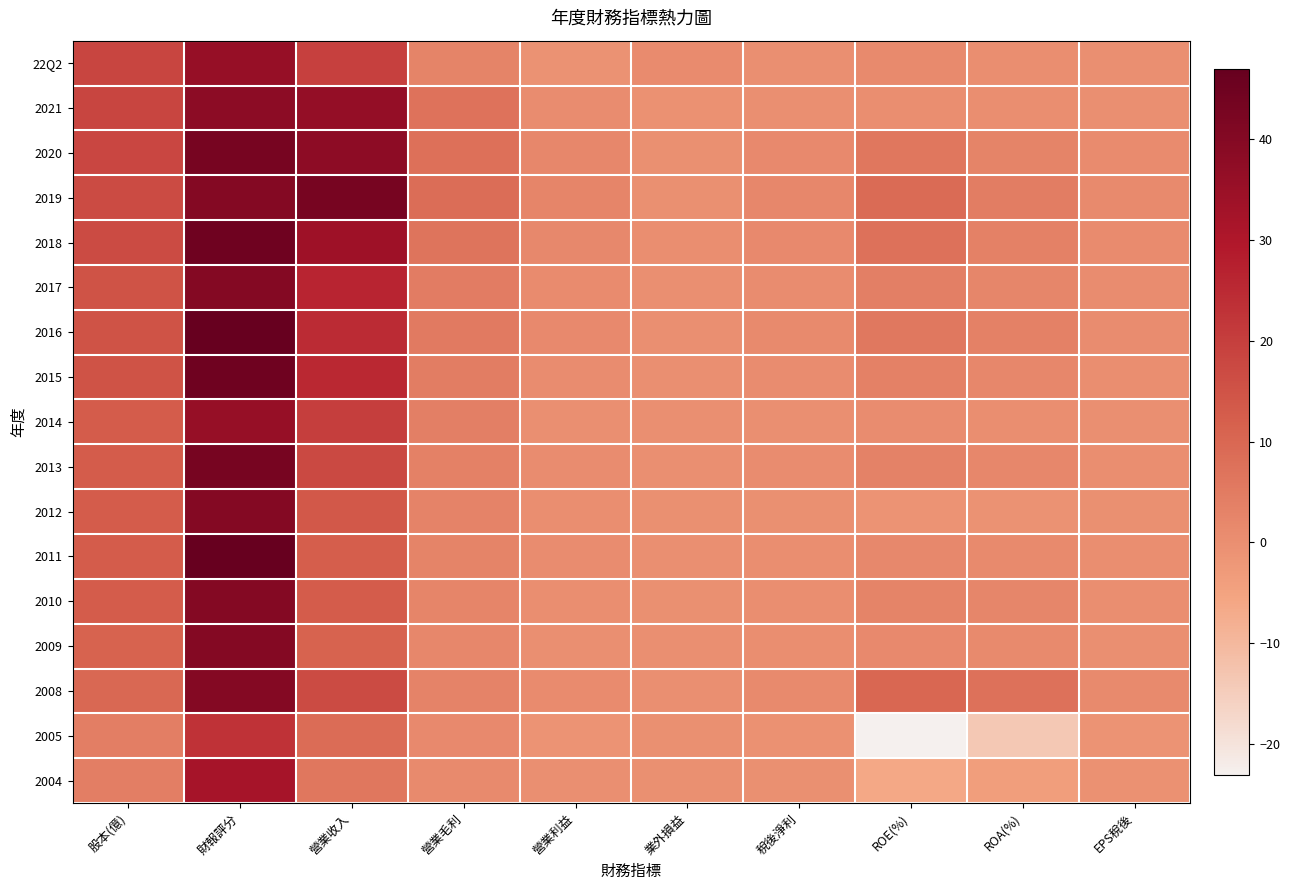

Reading right to left, extract all data points from this chart.

22Q2: EPS稅後=0.1	ROA(%)=0.4	ROE(%)=1.0	稅後淨利=0.1	業外損益=0.8	營業利益=-0.7	營業毛利=2.9	營業收入=19.5	財報評分=36.0	股本(億)=18.3
2021: EPS稅後=0.1	ROA(%)=0.2	ROE(%)=0.4	稅後淨利=0.1	業外損益=-0.5	營業利益=0.6	營業毛利=7.0	營業收入=36.1	財報評分=38.0	股本(億)=18.3
2020: EPS稅後=0.8	ROA(%)=2.8	ROE(%)=5.9	稅後淨利=1.4	業外損益=-0.1	營業利益=1.9	營業毛利=7.8	營業收入=37.8	財報評分=43.0	股本(億)=18.1
2019: EPS稅後=1.2	ROA(%)=4.5	ROE(%)=9.0	稅後淨利=2.1	業外損益=-0.1	營業利益=2.5	營業毛利=8.4	營業收入=43.0	財報評分=40.0	股本(億)=17.1
2018: EPS稅後=0.9	ROA(%)=3.7	ROE(%)=7.5	稅後淨利=1.5	業外損益=0.3	營業利益=1.7	營業毛利=6.8	營業收入=33.9	財報評分=45.0	股本(億)=17.1
2017: EPS稅後=0.5	ROA(%)=2.1	ROE(%)=4.0	稅後淨利=0.7	業外損益=0.1	營業利益=0.8	營業毛利=4.8	營業收入=26.4	財報評分=40.0	股本(億)=15.2
2016: EPS稅後=0.7	ROA(%)=3.5	ROE(%)=5.8	稅後淨利=1.0	業外損益=0.1	營業利益=1.3	營業毛利=5.2	營業收入=24.7	財報評分=47.0	股本(億)=15.2
2015: EPS稅後=0.4	ROA(%)=2.0	ROE(%)=3.5	稅後淨利=0.6	業外損益=0.1	營業利益=0.6	營業毛利=4.5	營業收入=25.6	財報評分=45.0	股本(億)=15.2
2014: EPS稅後=0.1	ROA(%)=0.3	ROE(%)=0.6	稅後淨利=0.1	業外損益=0.0	營業利益=0.2	營業毛利=3.9	營業收入=20.1	財報評分=36.0	股本(億)=12.9
2013: EPS稅後=0.3	ROA(%)=1.9	ROE(%)=3.3	稅後淨利=0.5	業外損益=0.0	營業利益=0.6	營業毛利=3.7	營業收入=17.2	財報評分=43.0	股本(億)=12.9
2012: EPS稅後=-0.1	ROA(%)=-0.8	ROE(%)=-1.2	稅後淨利=-0.2	業外損益=-0.3	營業利益=0.3	營業毛利=3.0	營業收入=13.8	財報評分=40.0	股本(億)=12.9
2011: EPS稅後=0.2	ROA(%)=1.3	ROE(%)=1.7	稅後淨利=0.2	業外損益=0.0	營業利益=0.5	營業毛利=2.8	營業收入=12.4	財報評分=47.0	股本(億)=12.9
2010: EPS稅後=0.3	ROA(%)=2.1	ROE(%)=2.7	稅後淨利=0.3	業外損益=-0.1	營業利益=0.4	營業毛利=2.6	營業收入=12.8	財報評分=40.0	股本(億)=12.9
2009: EPS稅後=0.2	ROA(%)=1.0	ROE(%)=1.4	稅後淨利=0.2	業外損益=0.2	營業利益=-0.0	營業毛利=1.9	營業收入=11.0	財報評分=40.0	股本(億)=10.9
2008: EPS稅後=1.1	ROA(%)=7.3	ROE(%)=10.1	稅後淨利=1.1	業外損益=0.2	營業利益=0.8	營業毛利=2.9	營業收入=16.9	財報評分=40.0	股本(億)=9.9
2005: EPS稅後=-1.0	ROA(%)=-13.6	ROE(%)=-23.1	稅後淨利=-0.4	業外損益=-0.2	營業利益=-1.0	營業毛利=1.3	營業收入=8.9	財報評分=23.0	股本(億)=4.2
2004: EPS稅後=-0.6	ROA(%)=-3.9	ROE(%)=-6.3	稅後淨利=-0.2	業外損益=-0.3	營業利益=0.1	營業毛利=1.2	營業收入=6.2	財報評分=32.0	股本(億)=4.2